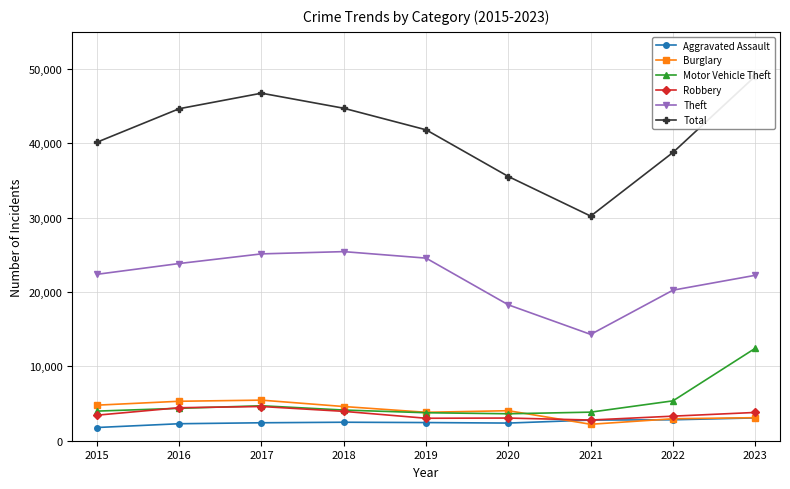

Reading right to left, list all the values displayed in this chart.

Aggravated Assault: 3069	2816	2778	2375	2443	2487	2415	2285	1776
Burglary: 3099	2956	2212	4038	3824	4599	5459	5308	4783
Motor Vehicle Theft: 12439	5365	3844	3625	3764	4127	4703	4358	3984
Robbery: 3804	3305	2783	3050	3022	3951	4602	4439	3434
Theft: 22253	20253	14303	18276	24563	25438	25134	23836	22384
Total: 49042	38779	30216	35542	41824	44724	46751	44661	40149